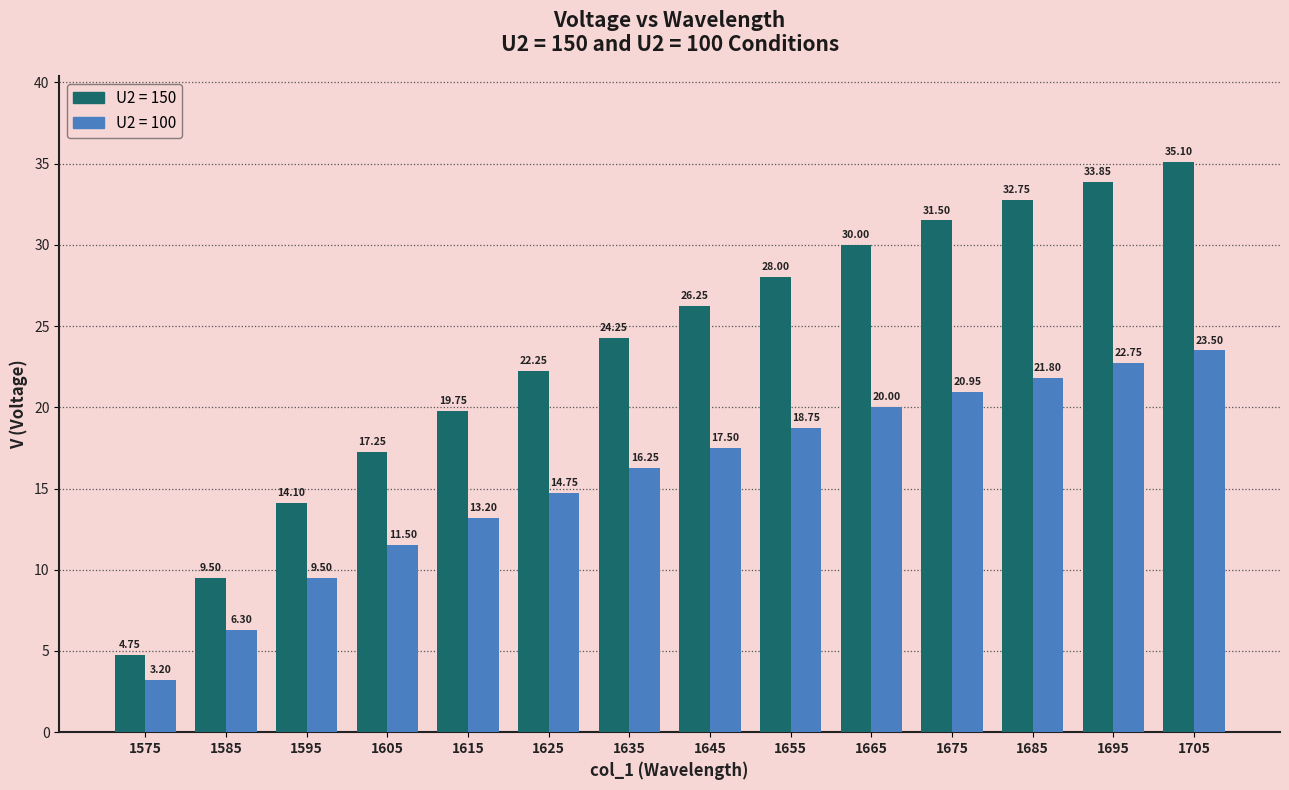

How many groups of bars are there?

14